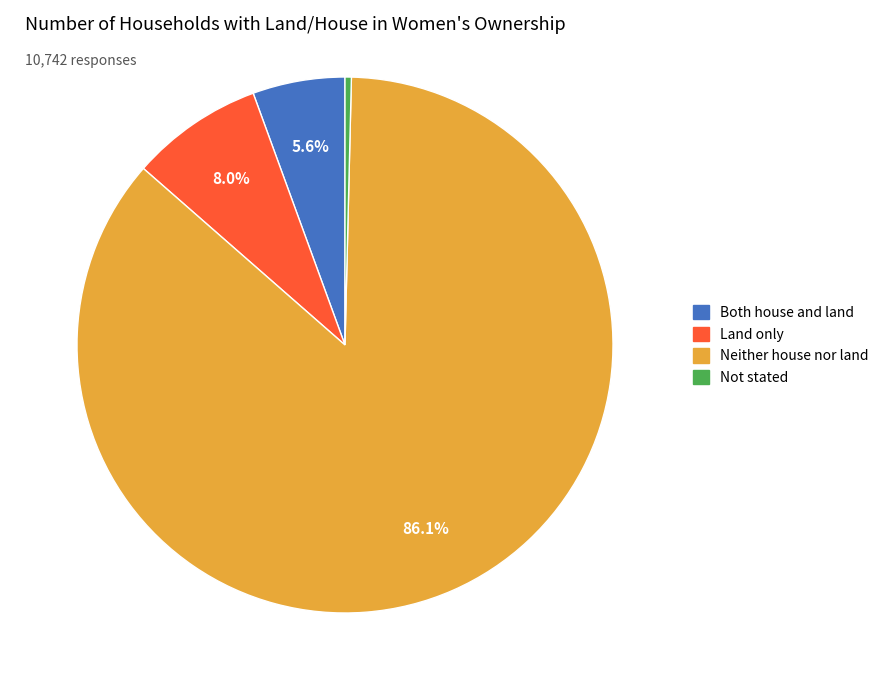

True or false: Both house and land accounts for 6% of the total.

True